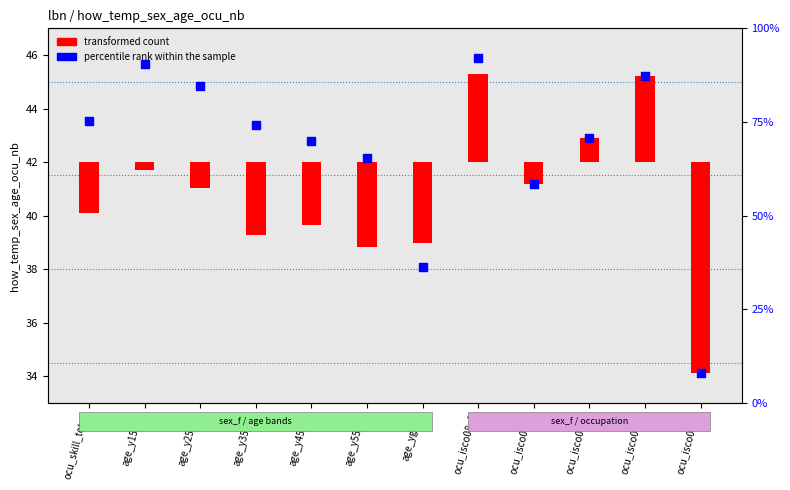

Between ocu_isco08_5 and age_yge65, which is larger?

ocu_isco08_5